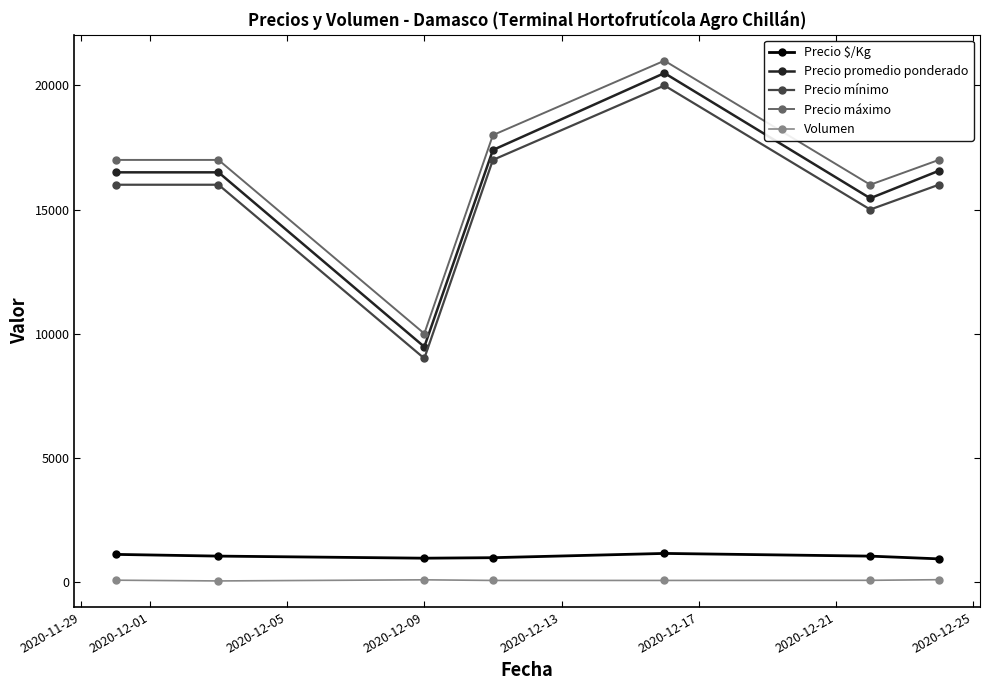

Which series has the largest range (max minus min)?

Precio promedio ponderado